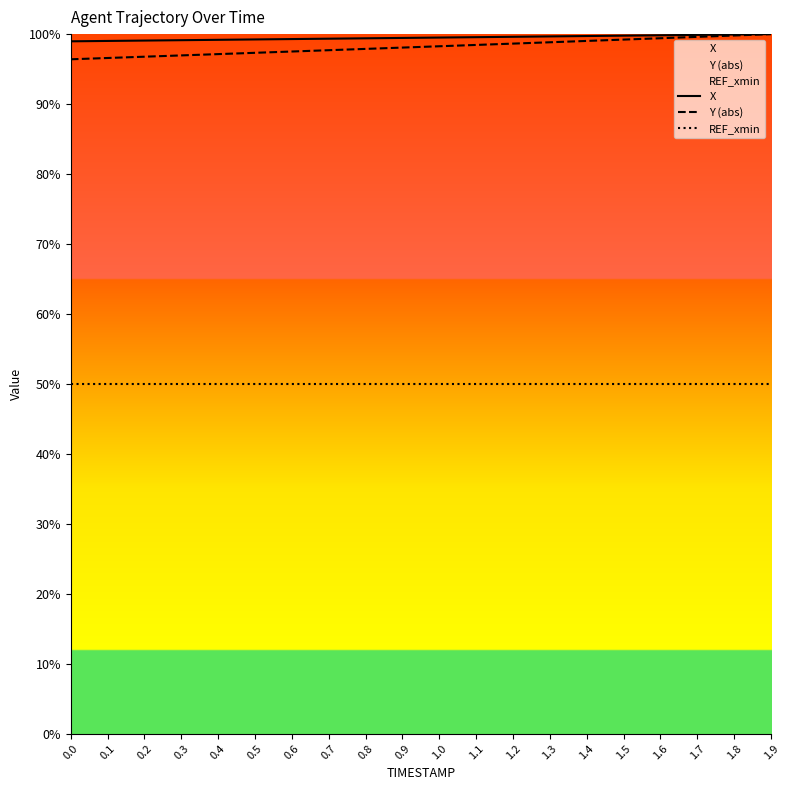

What is the value of the Y (abs) point at the 3rd from the left?

96.8